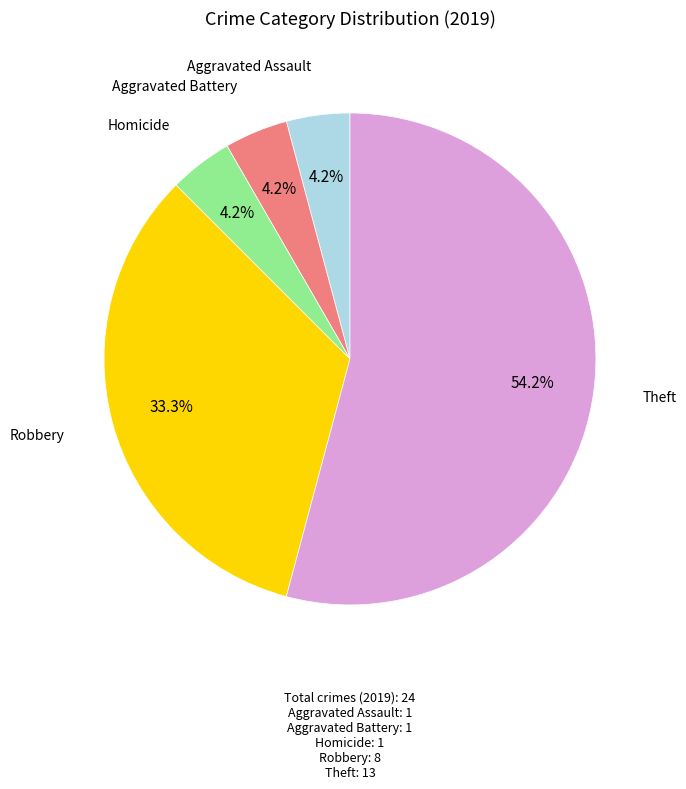

Does Theft account for over 50% of the chart?

Yes